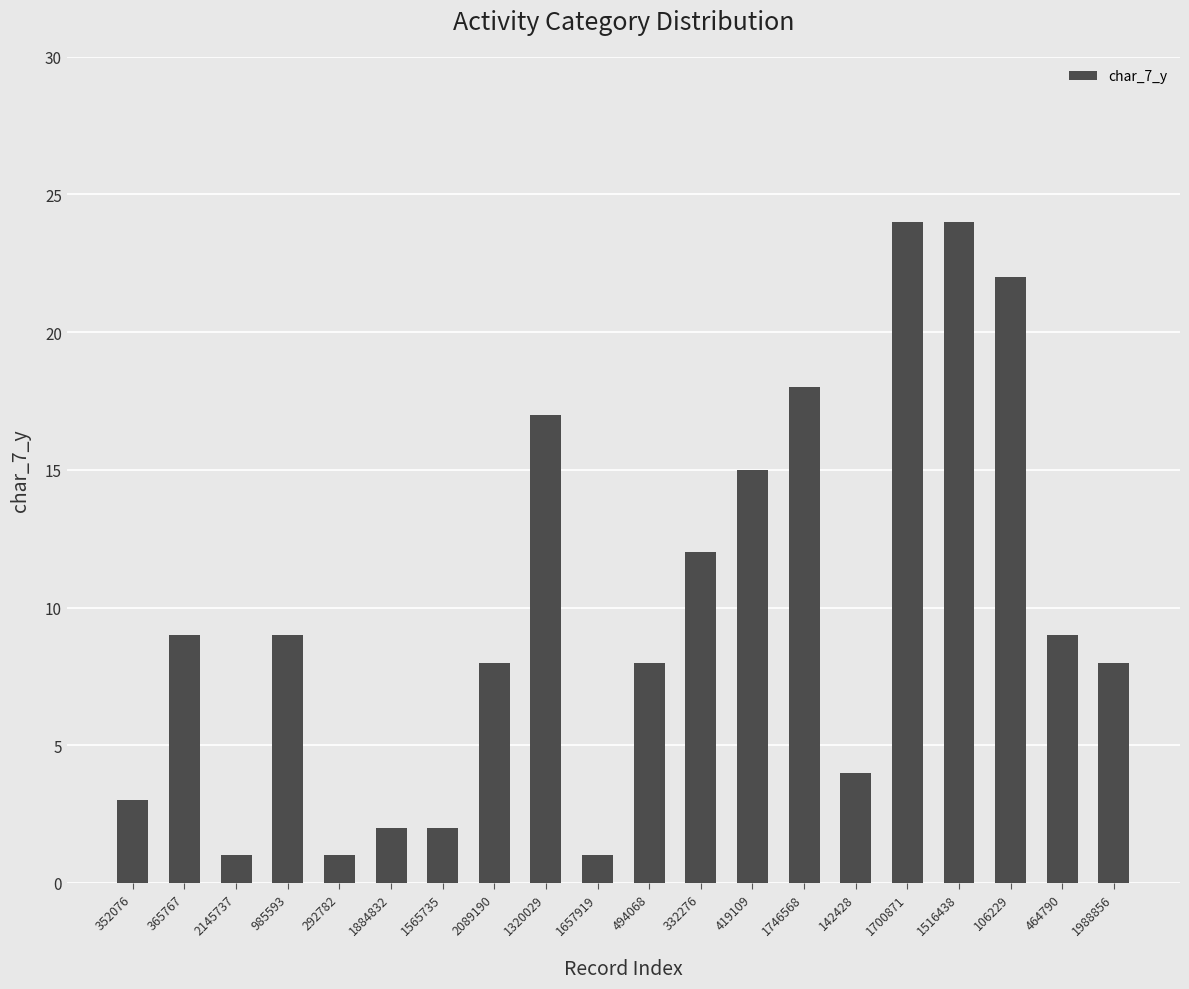

Are the bars horizontal?

No